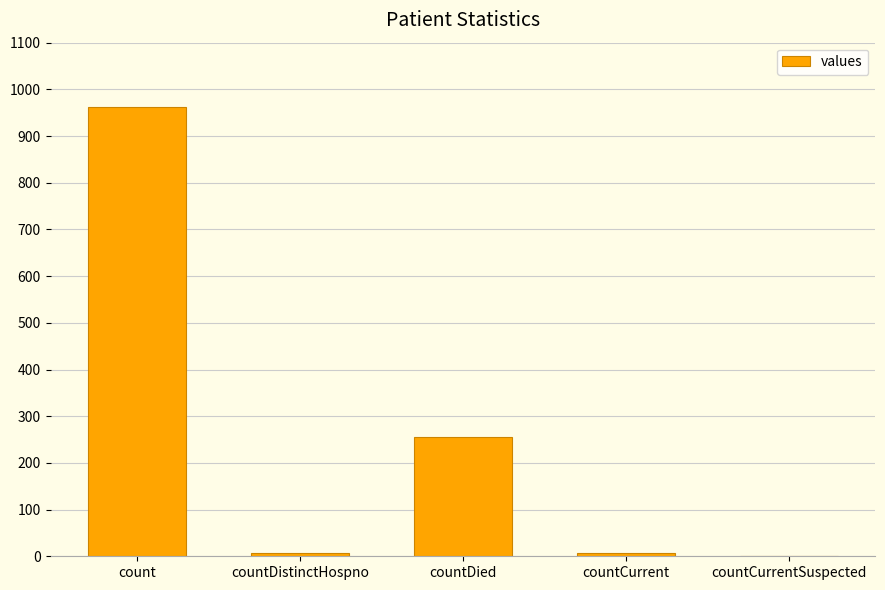

What is the maximum value shown in the chart?

963